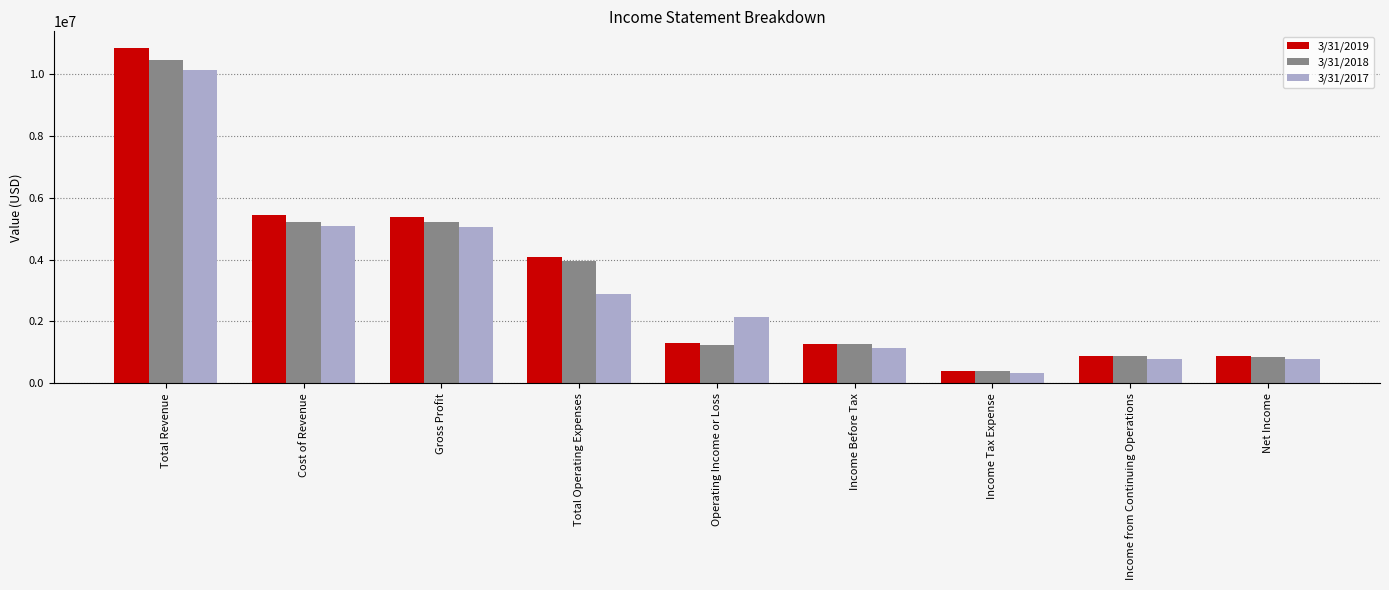

What is the highest value of the 3/31/2017 series?

10133726